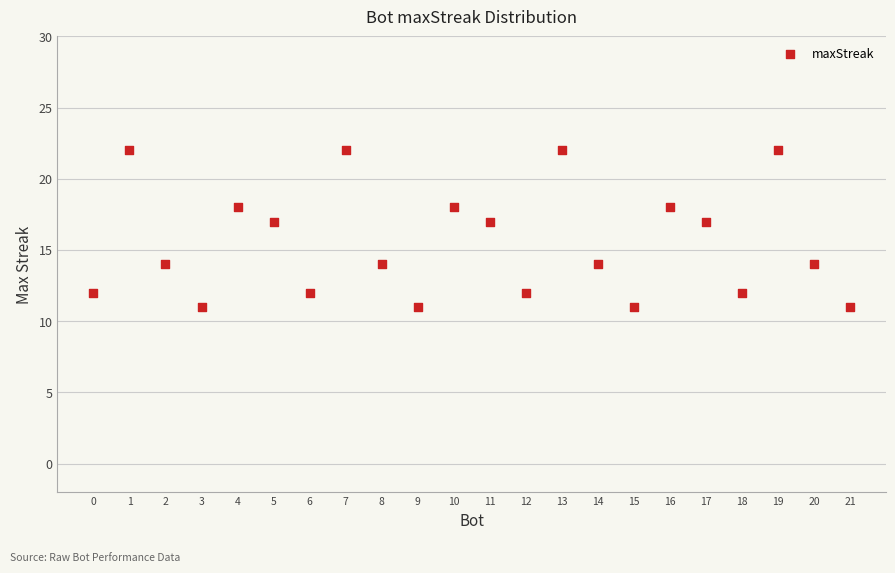

What is the range of Y values (max minus min)?

11